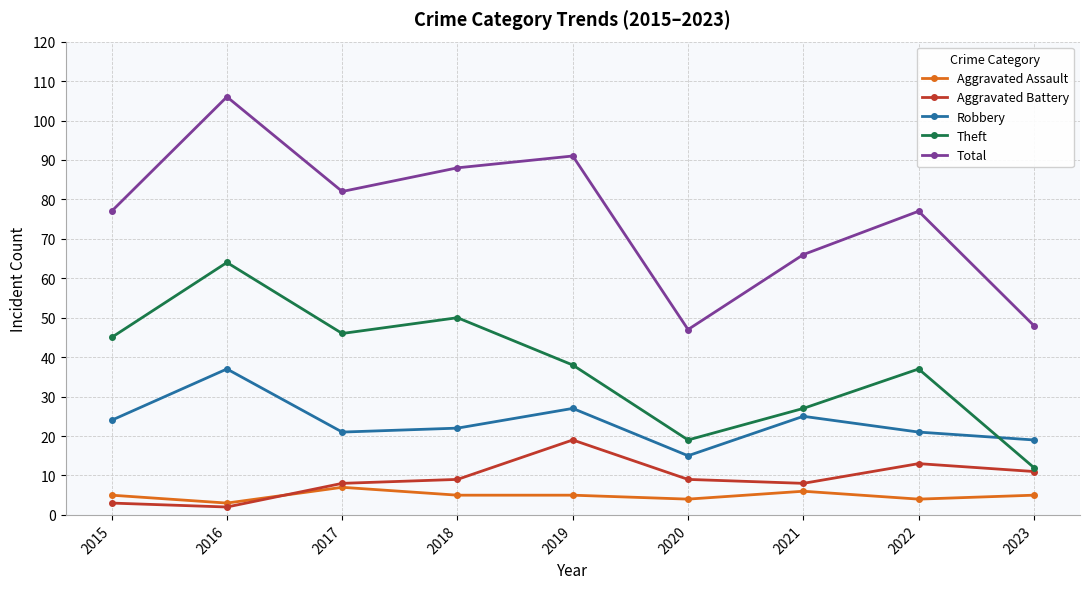

What is the average value of the Aggravated Assault series?

5